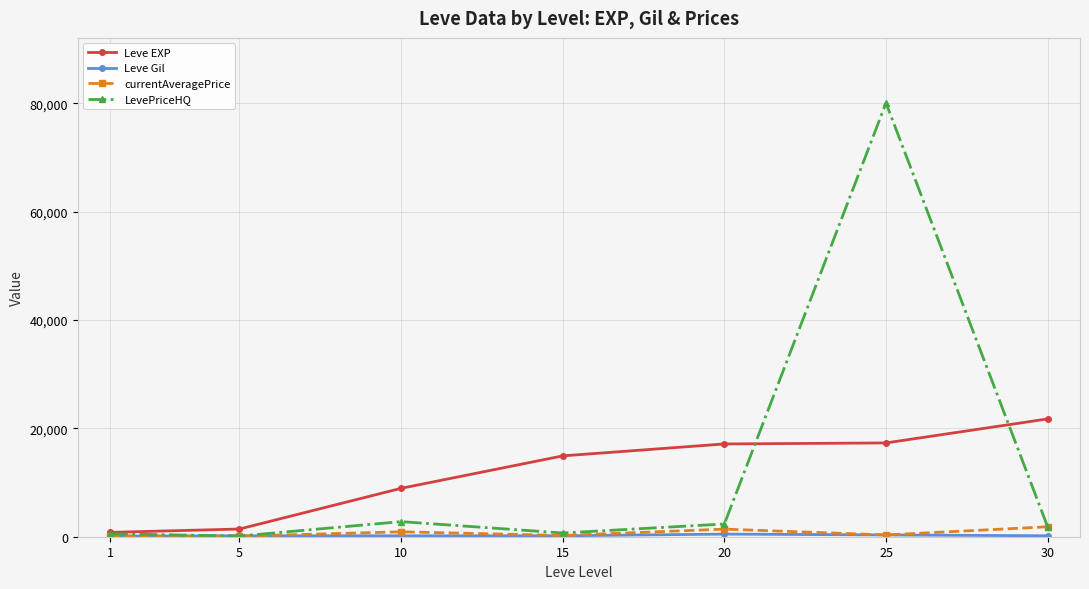

At which category is the sum across all series the highest?

25